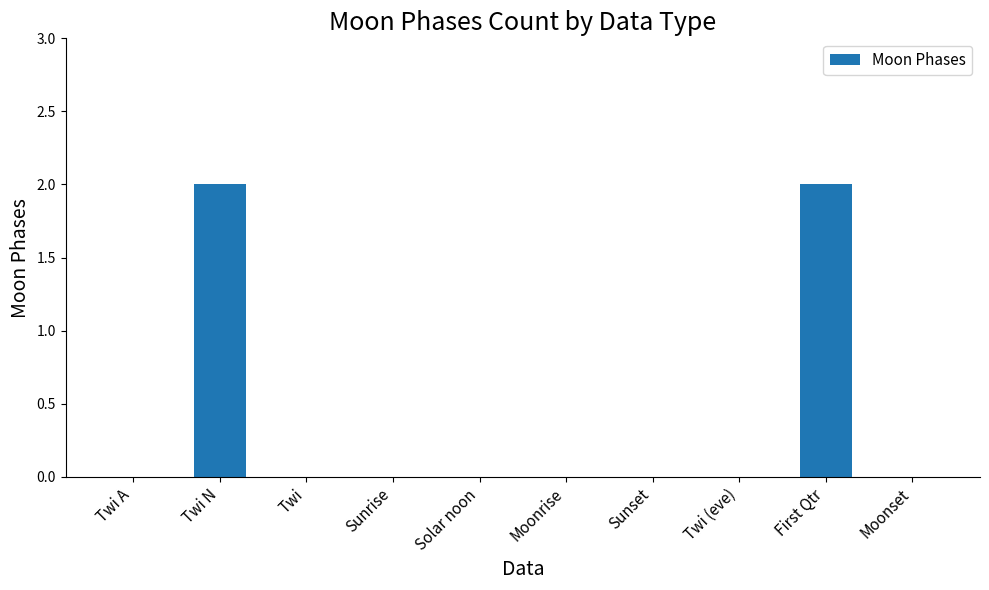

How many series are shown in this chart?

1